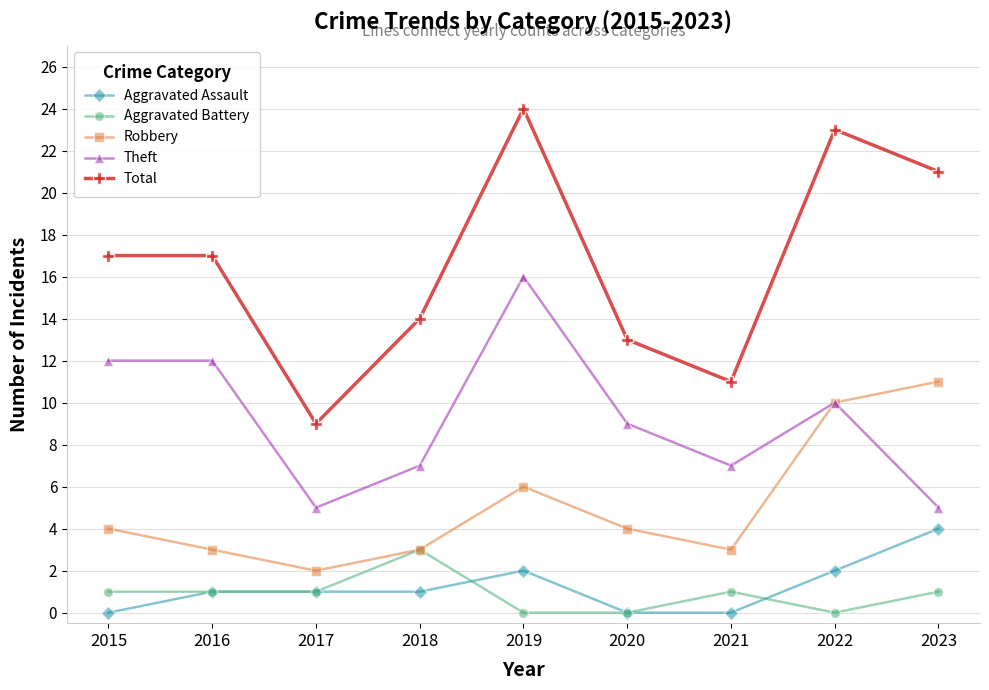

Is this an area chart (filled region under the line)?

No